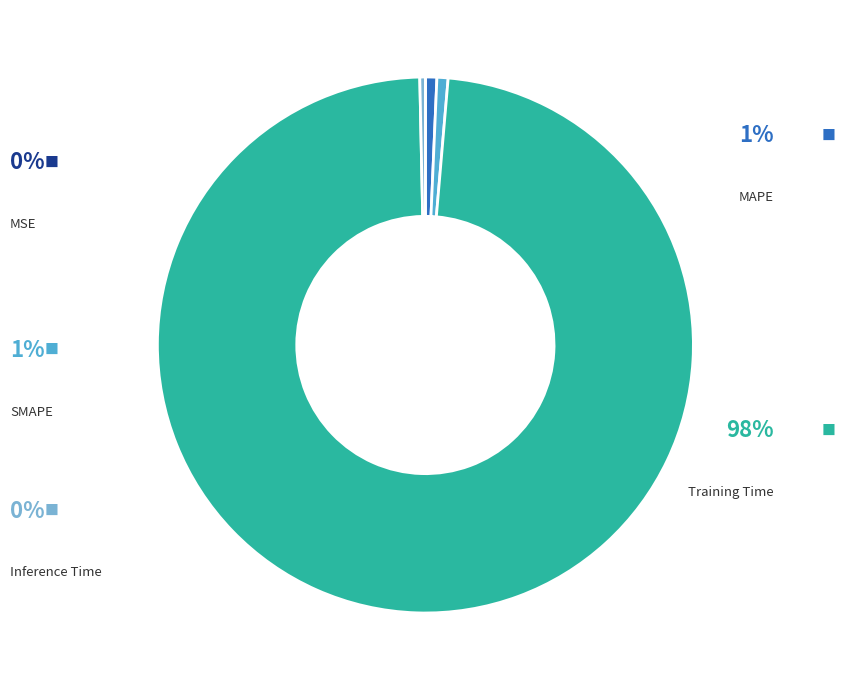

Does any single category account for the majority?

Yes